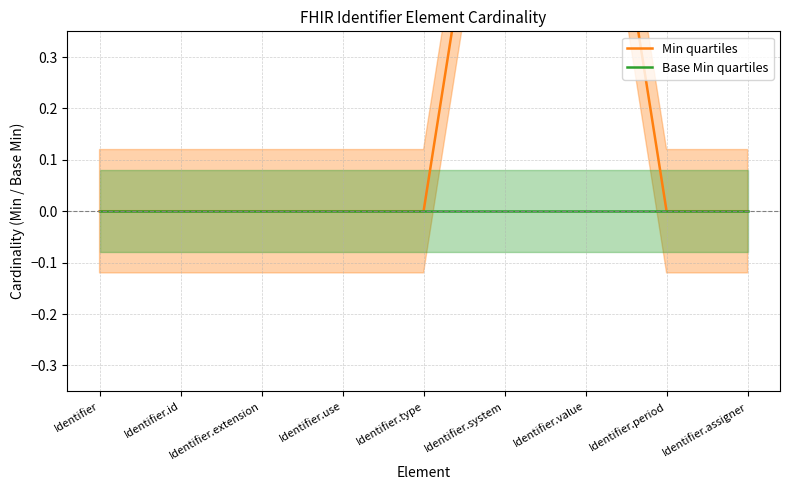

At Identifier.use, list the series in order from smallest to largest.

Min quartiles, Base Min quartiles